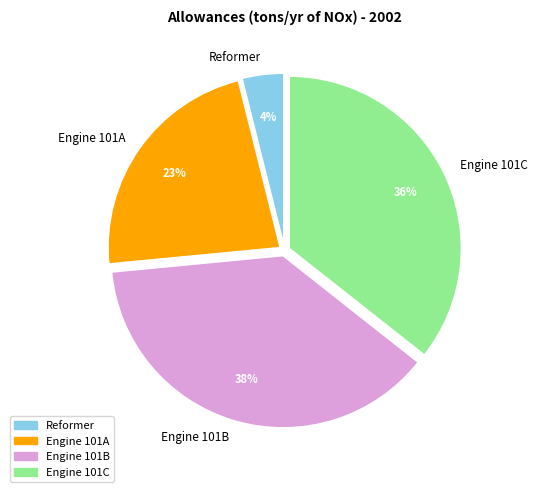

Is the sum of Reformer and Engine 101B greater than half?

No